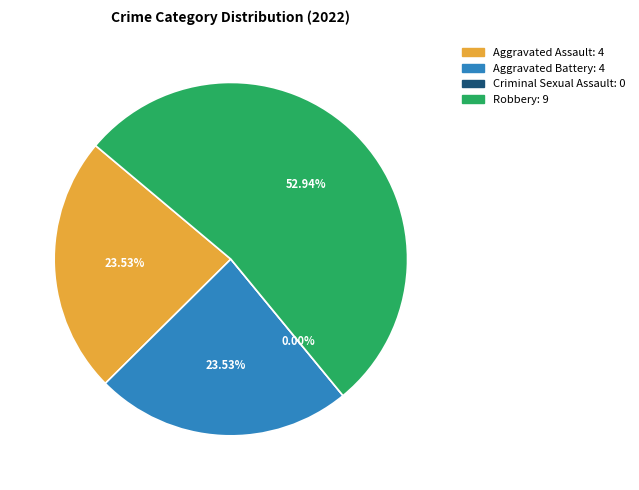

Is there a majority slice in this chart?

Yes